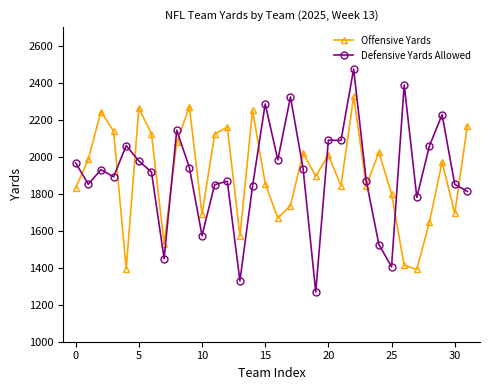

What is the maximum value for Offensive Yards?

2327